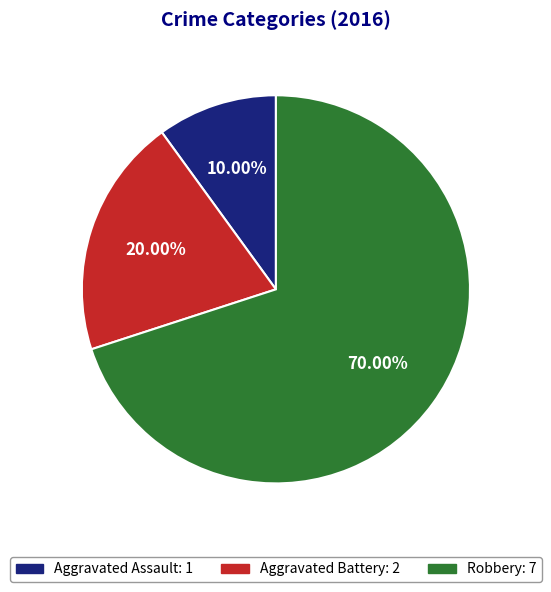

What percentage is NOT represented by Robbery?

30.0%